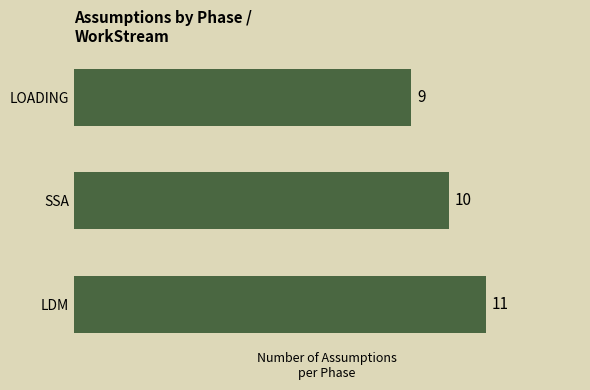

Does the chart contain any negative values?

No